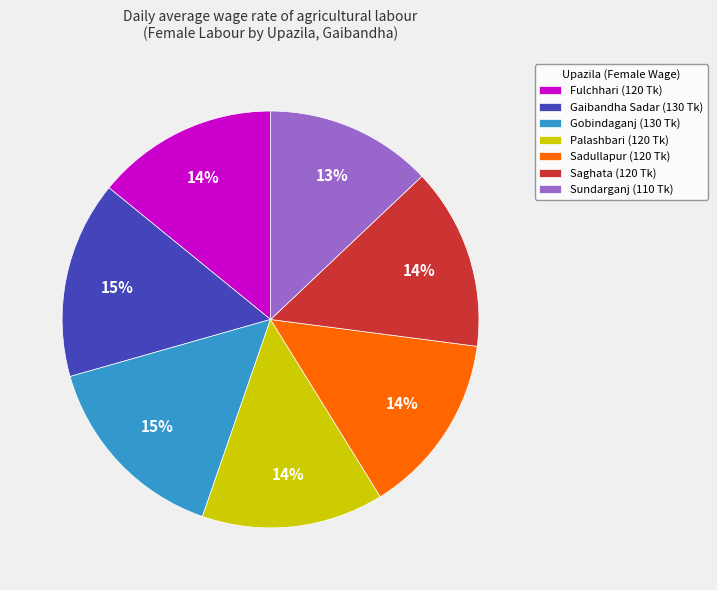

Is the sum of Gobindaganj (130 Tk) and Saghata (120 Tk) greater than half?

No